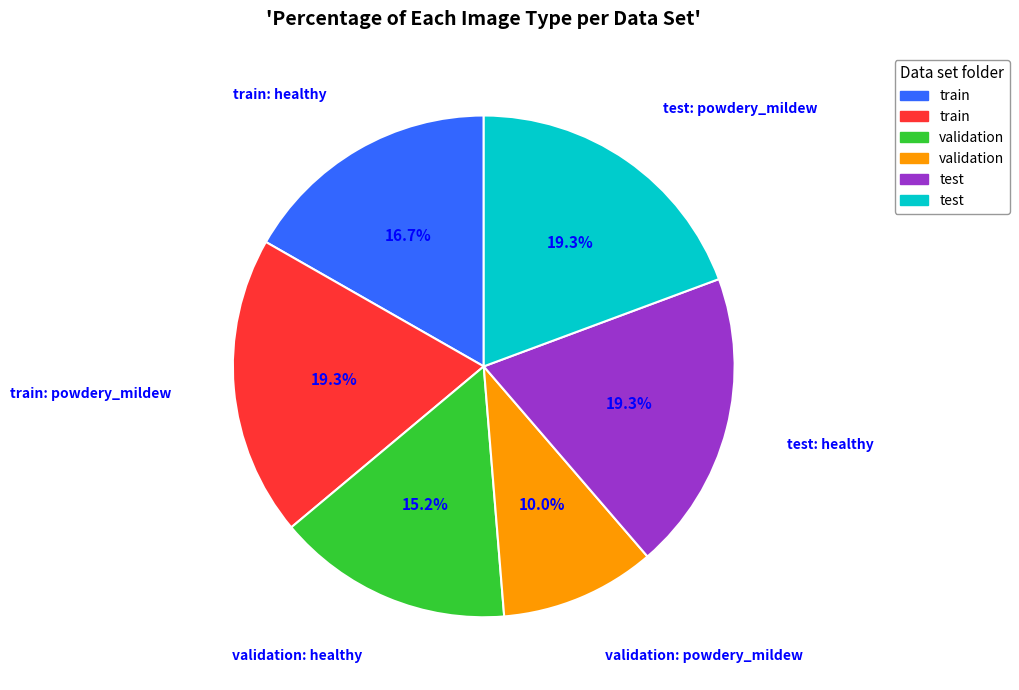

Does any single category account for the majority?

No